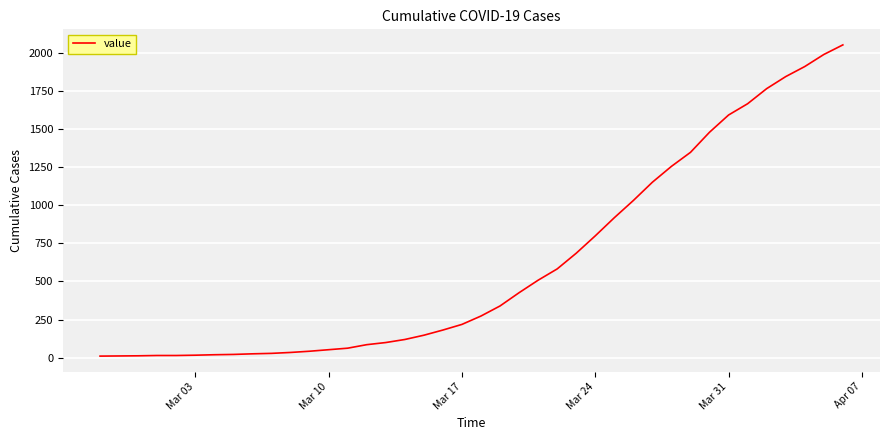

What is the greatest value displayed?

2052